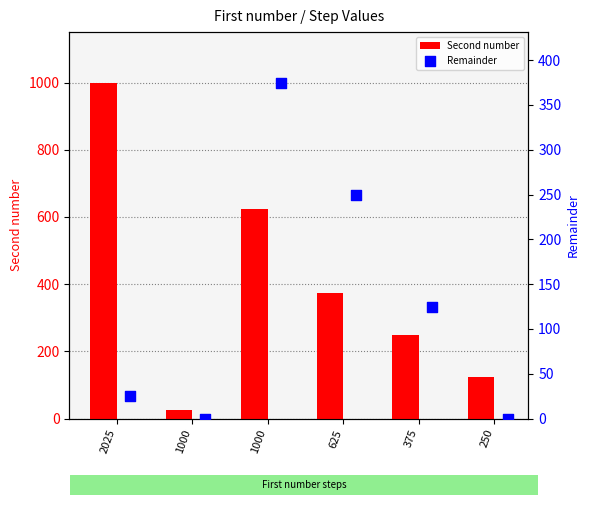

At how many categories does at least one series exceed 704?

1